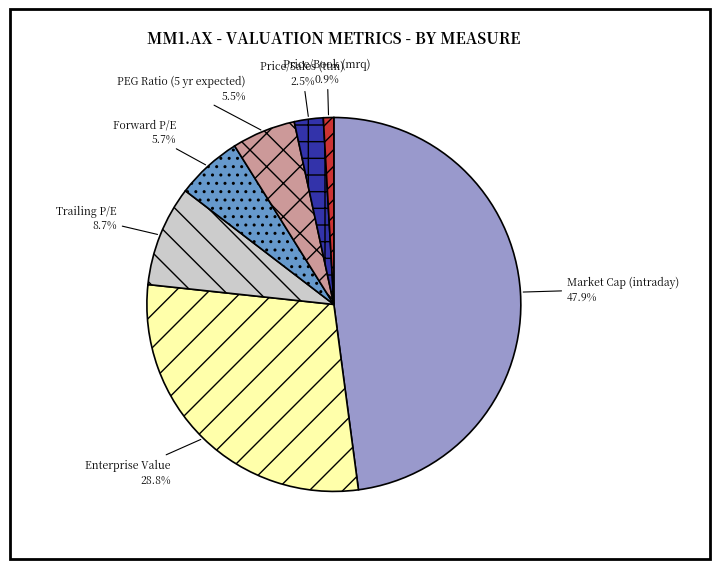

Is Price/Book (mrq) the majority of the pie?

No